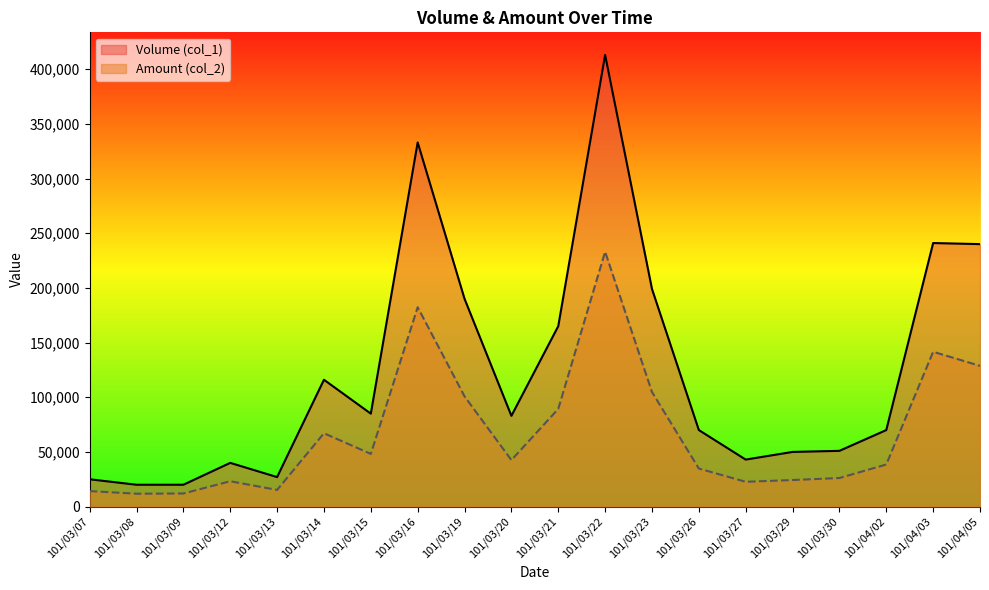

What are all the series names shown in the legend?

Volume (col_1), Amount (col_2)